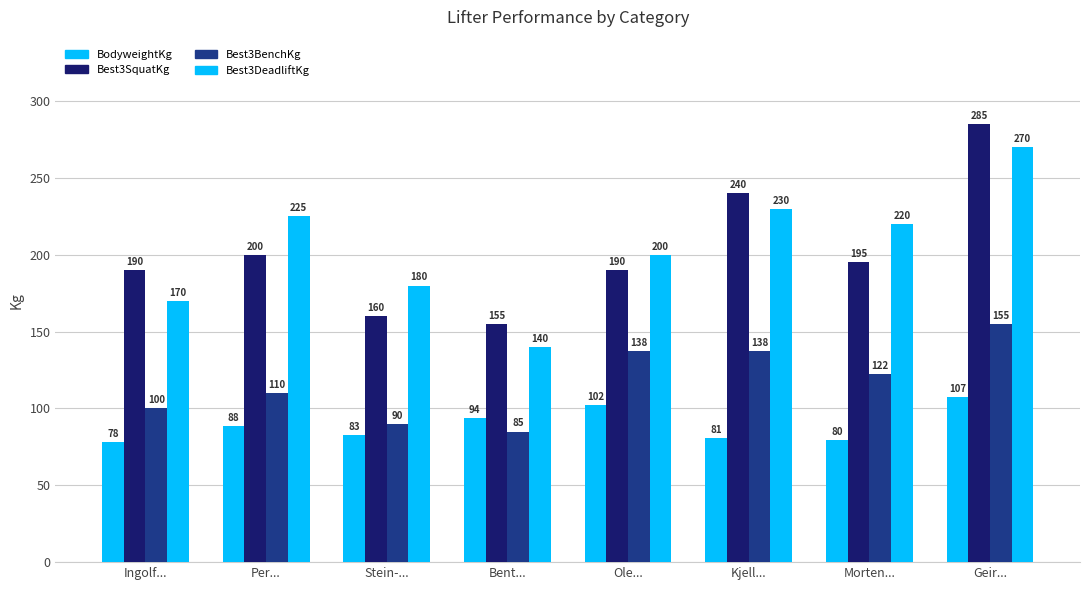

How many groups of bars are there?

8